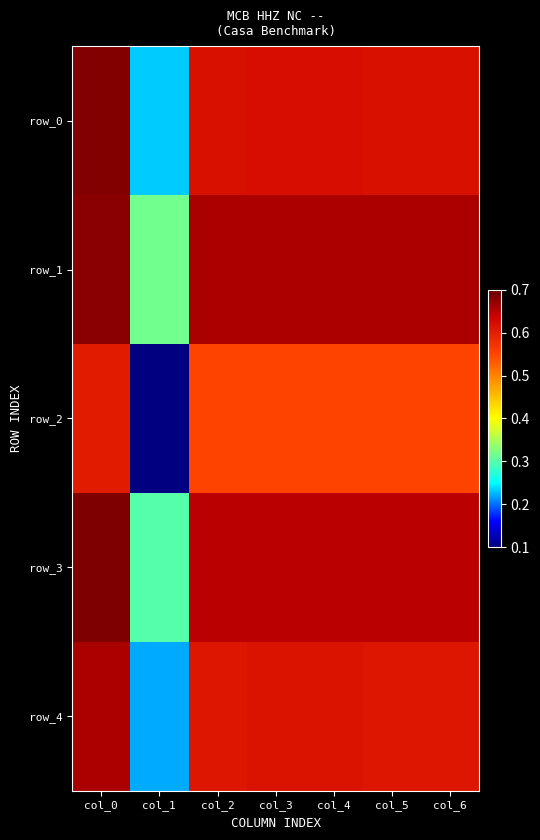

Which category has the highest value across all series?

col_0